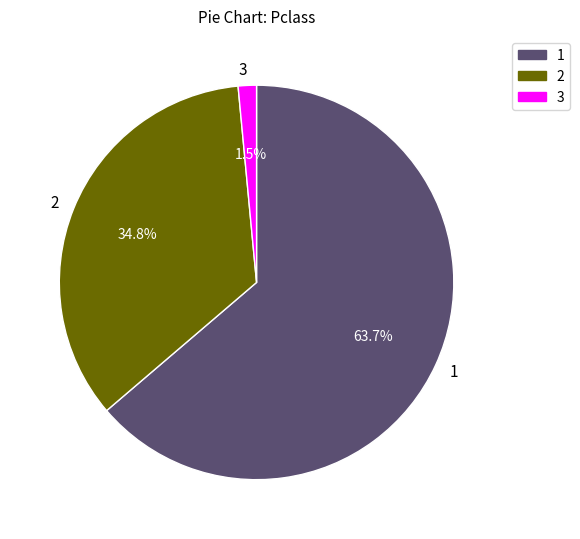

Approximately how many times larger is the value at 2 compared to 3?

23.2